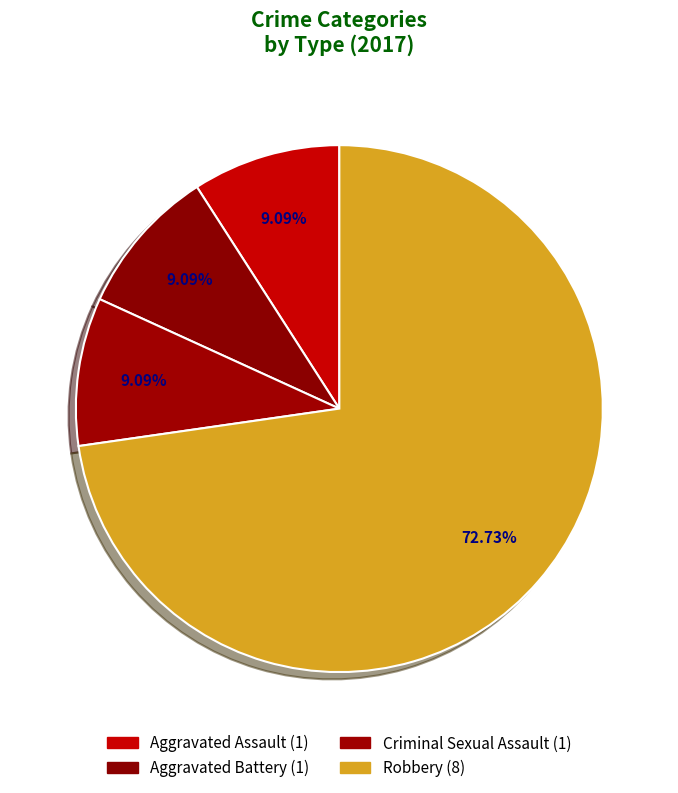

To the nearest percent, what is the combined percentage of Criminal Sexual Assault and Aggravated Battery?

18%